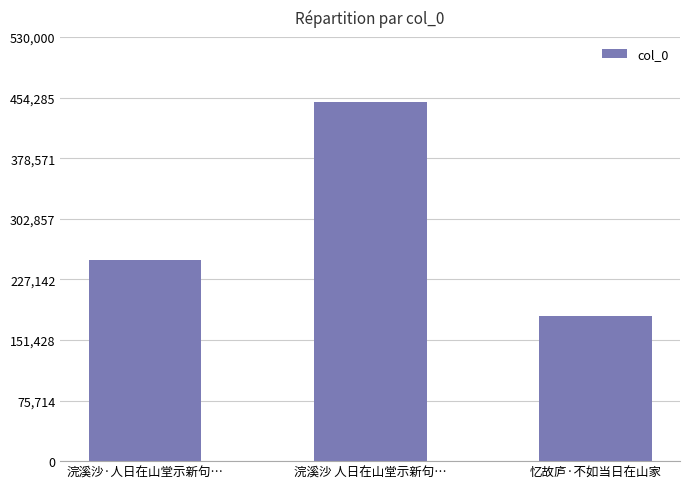

At which category does the chart reach its minimum across all series?

忆故庐·不如当日在山家